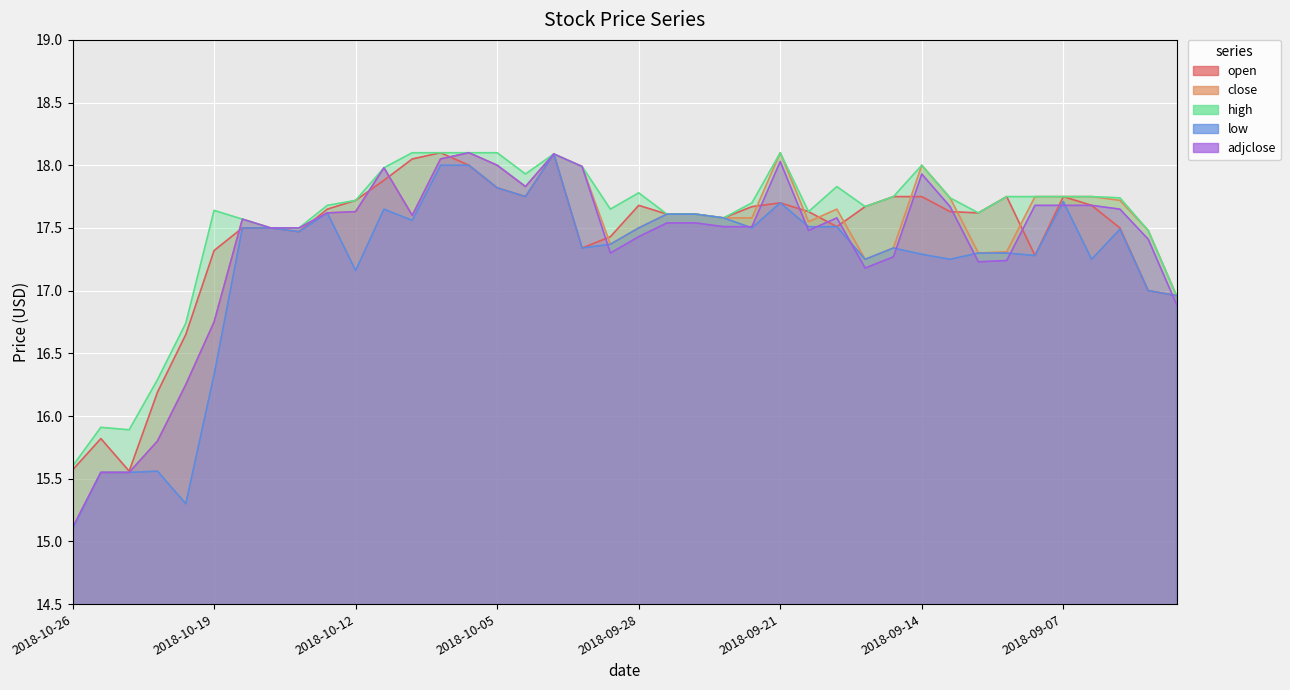

Does the chart display data point markers on the line(s)?

No